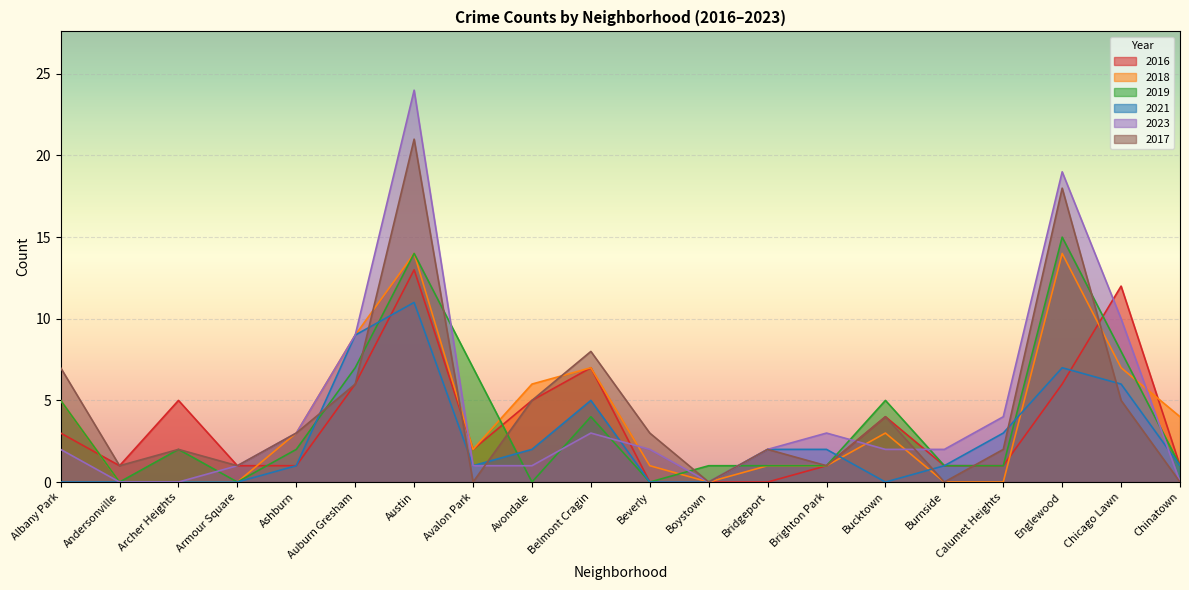

How many data points in 2018 are less than 3?

10